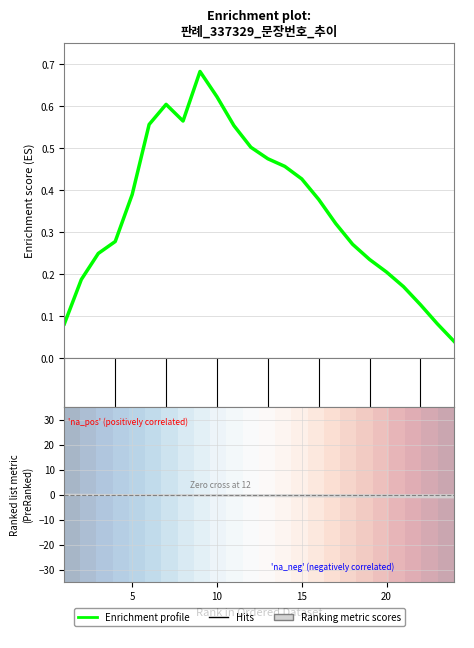

Which has a higher value, 9 or 3?

9